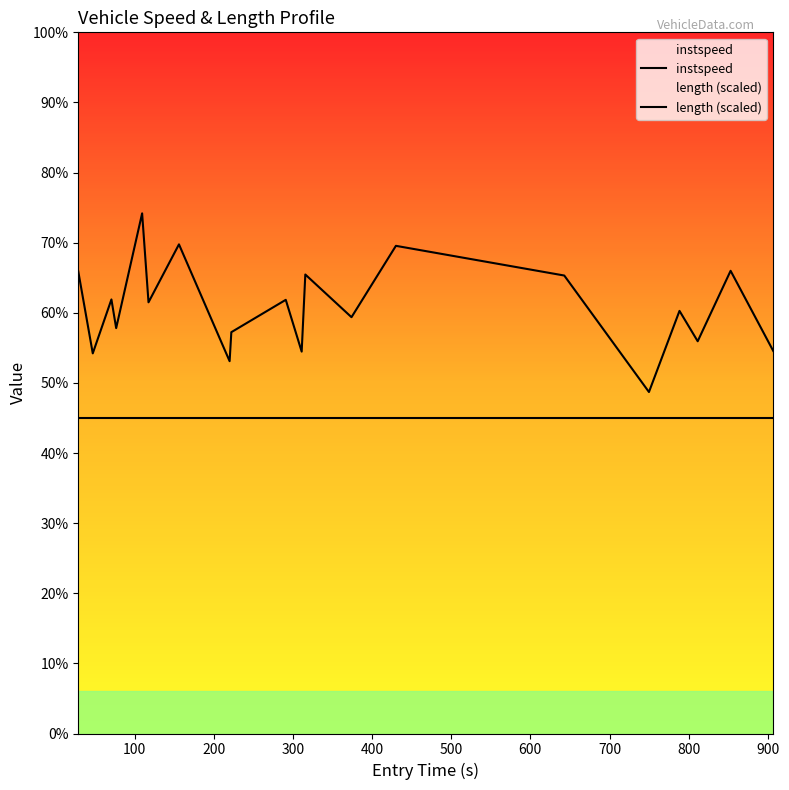

What is the value of the instspeed point at the 14th from the left?

13.9